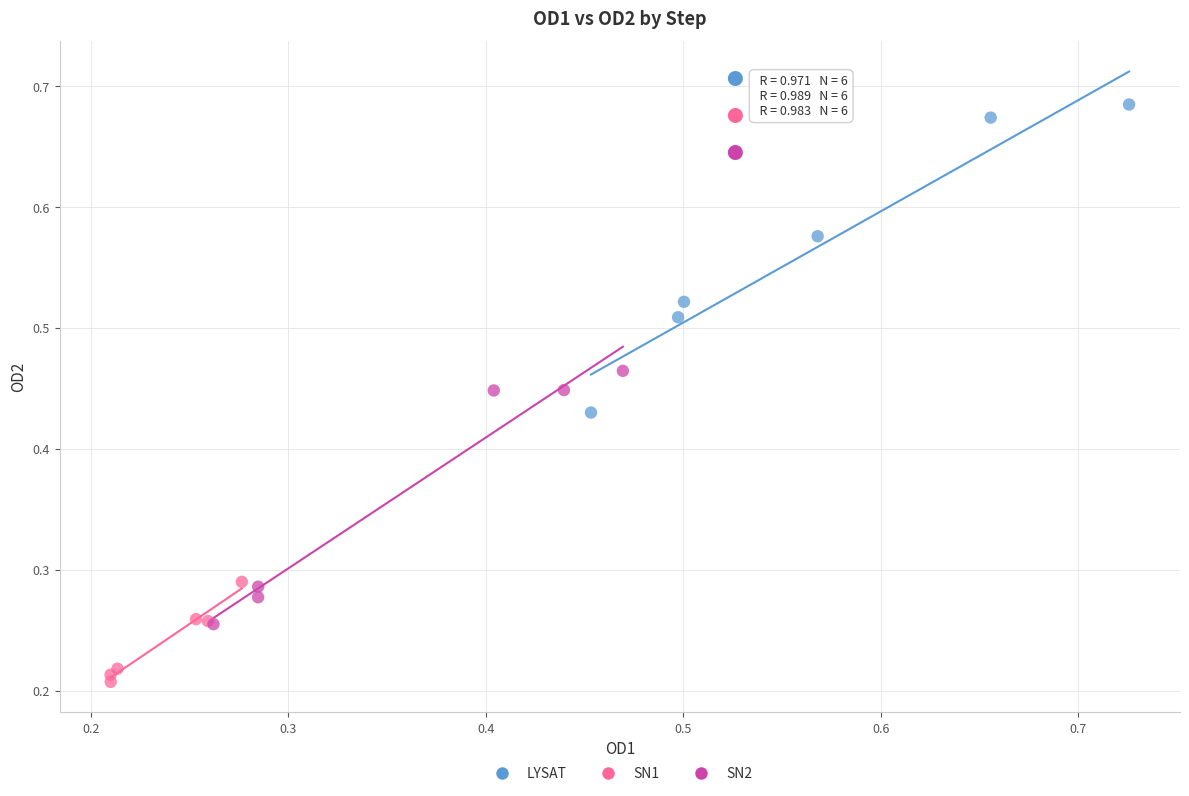

Which series contains the highest Y value?

LYSAT